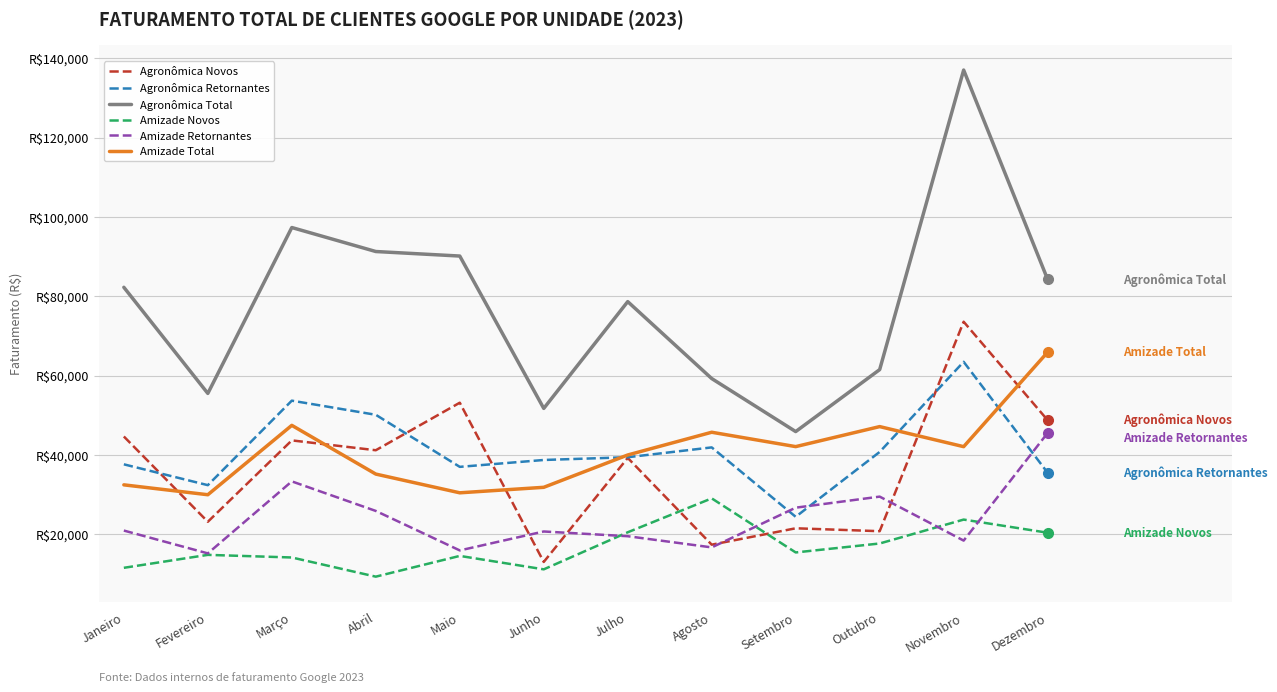

Where is the first local minimum for Amizade Novos?

Abril